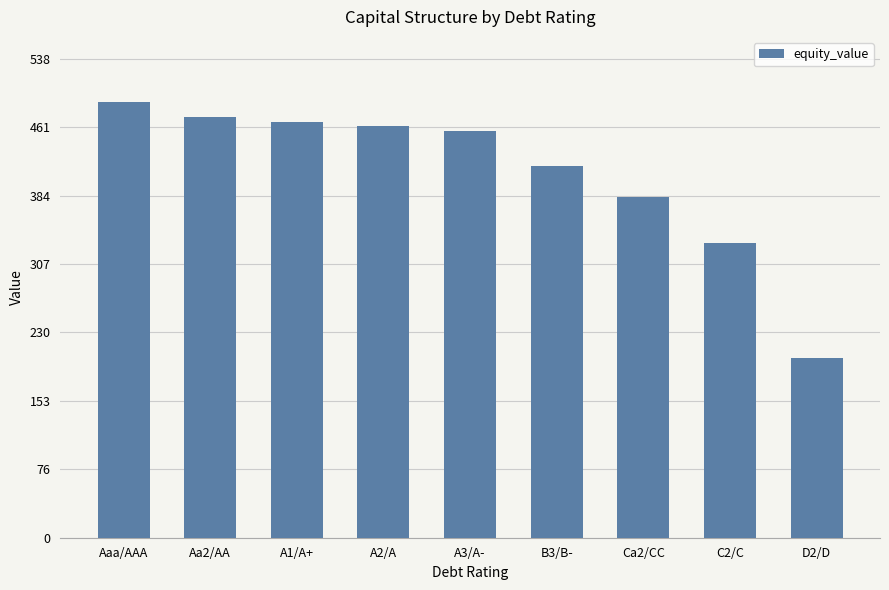

Reading right to left, transcribe all the data shown in this chart.

202.5	331.9	383.6	418.7	457.4	462.9	467.9	473.0	489.9